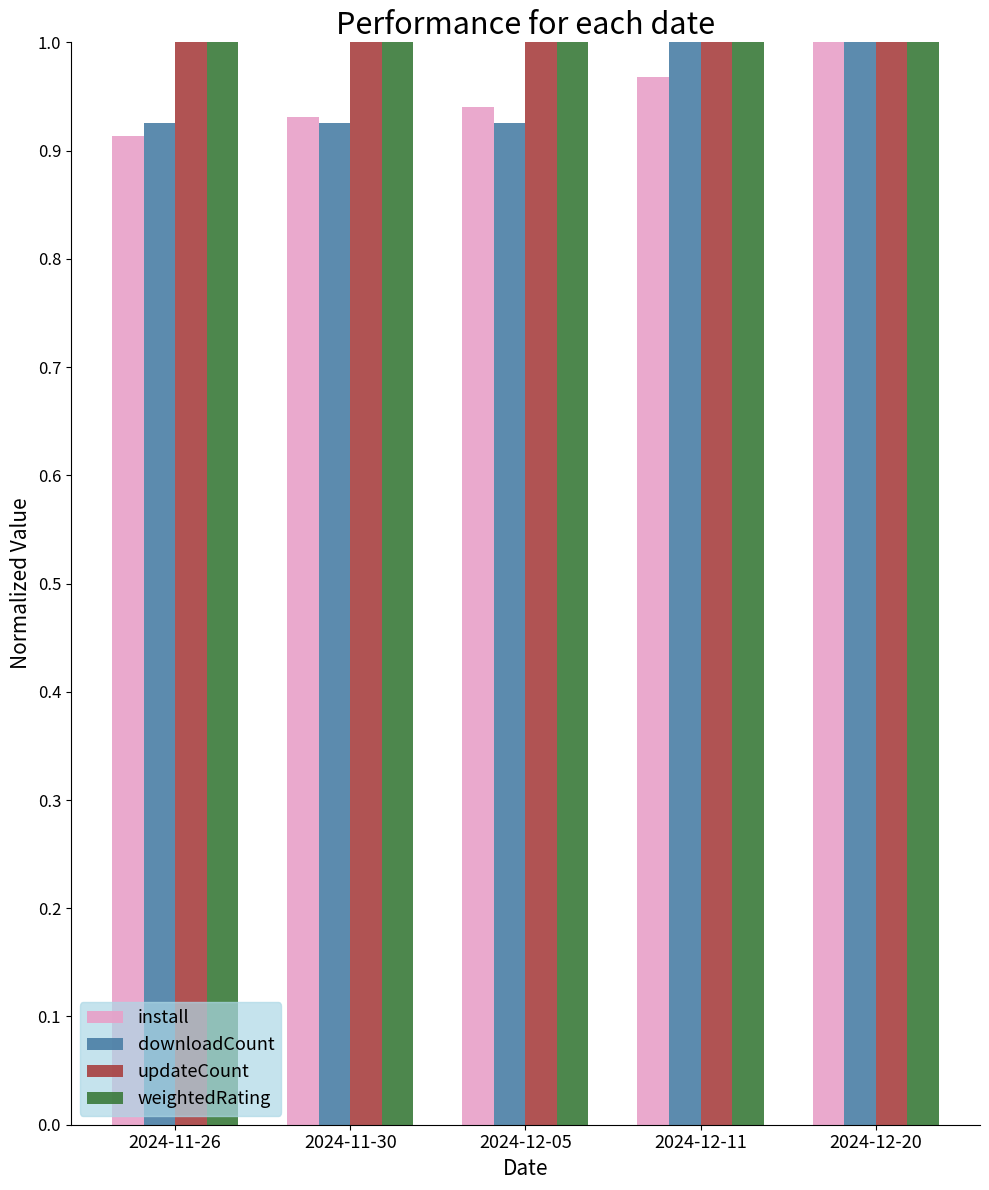

How many data points does each series have?

5